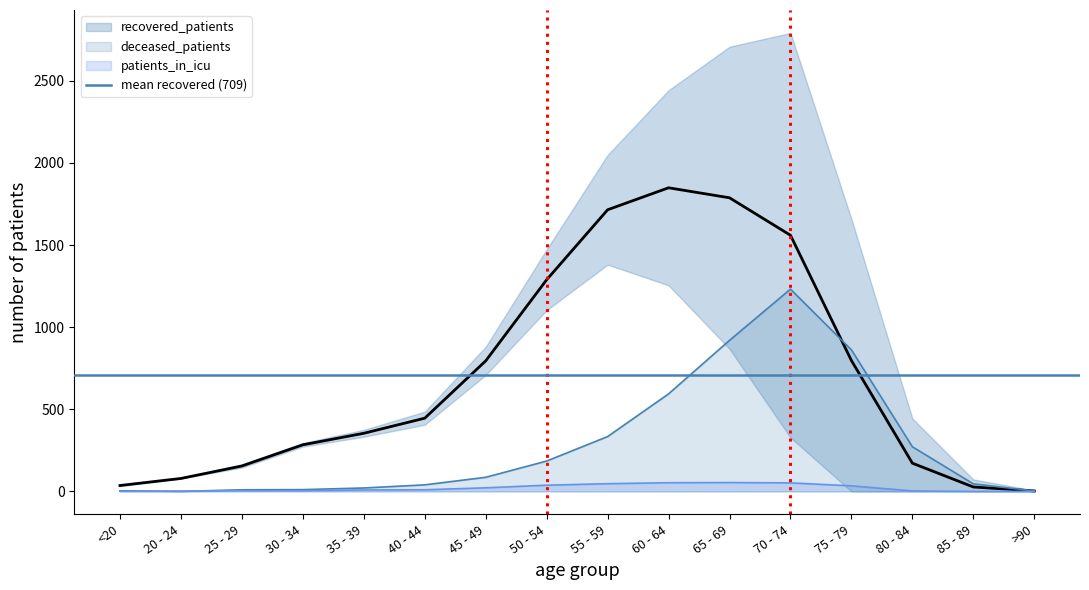

True or false: recovered_patients and deceased_patients intersect in this chart.

True